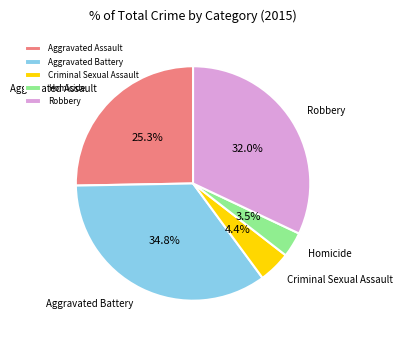

Which slice is the largest?

Aggravated Battery